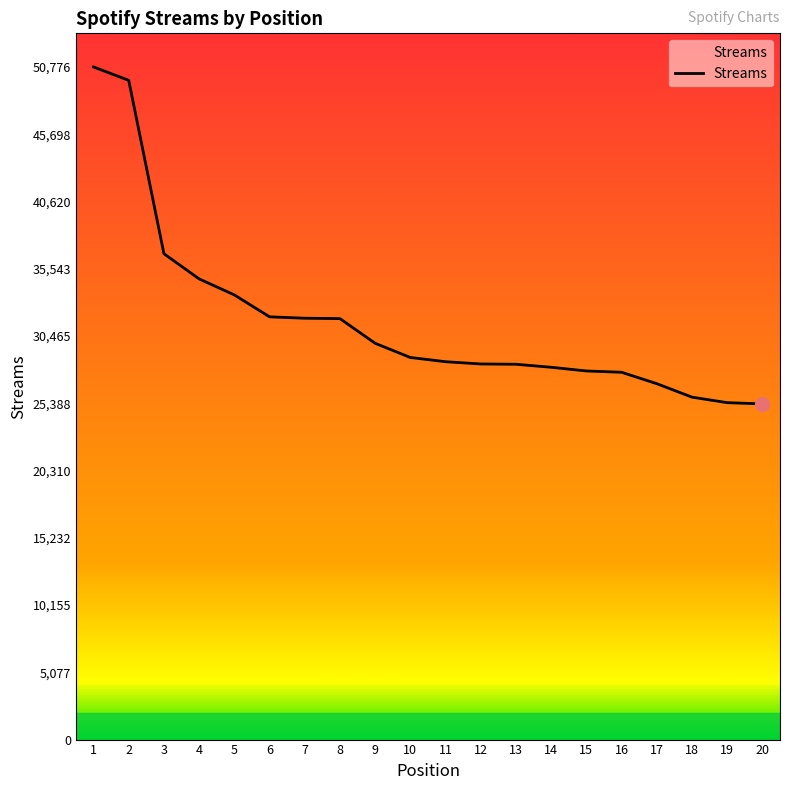

Which has a higher value, 9 or 15?

9